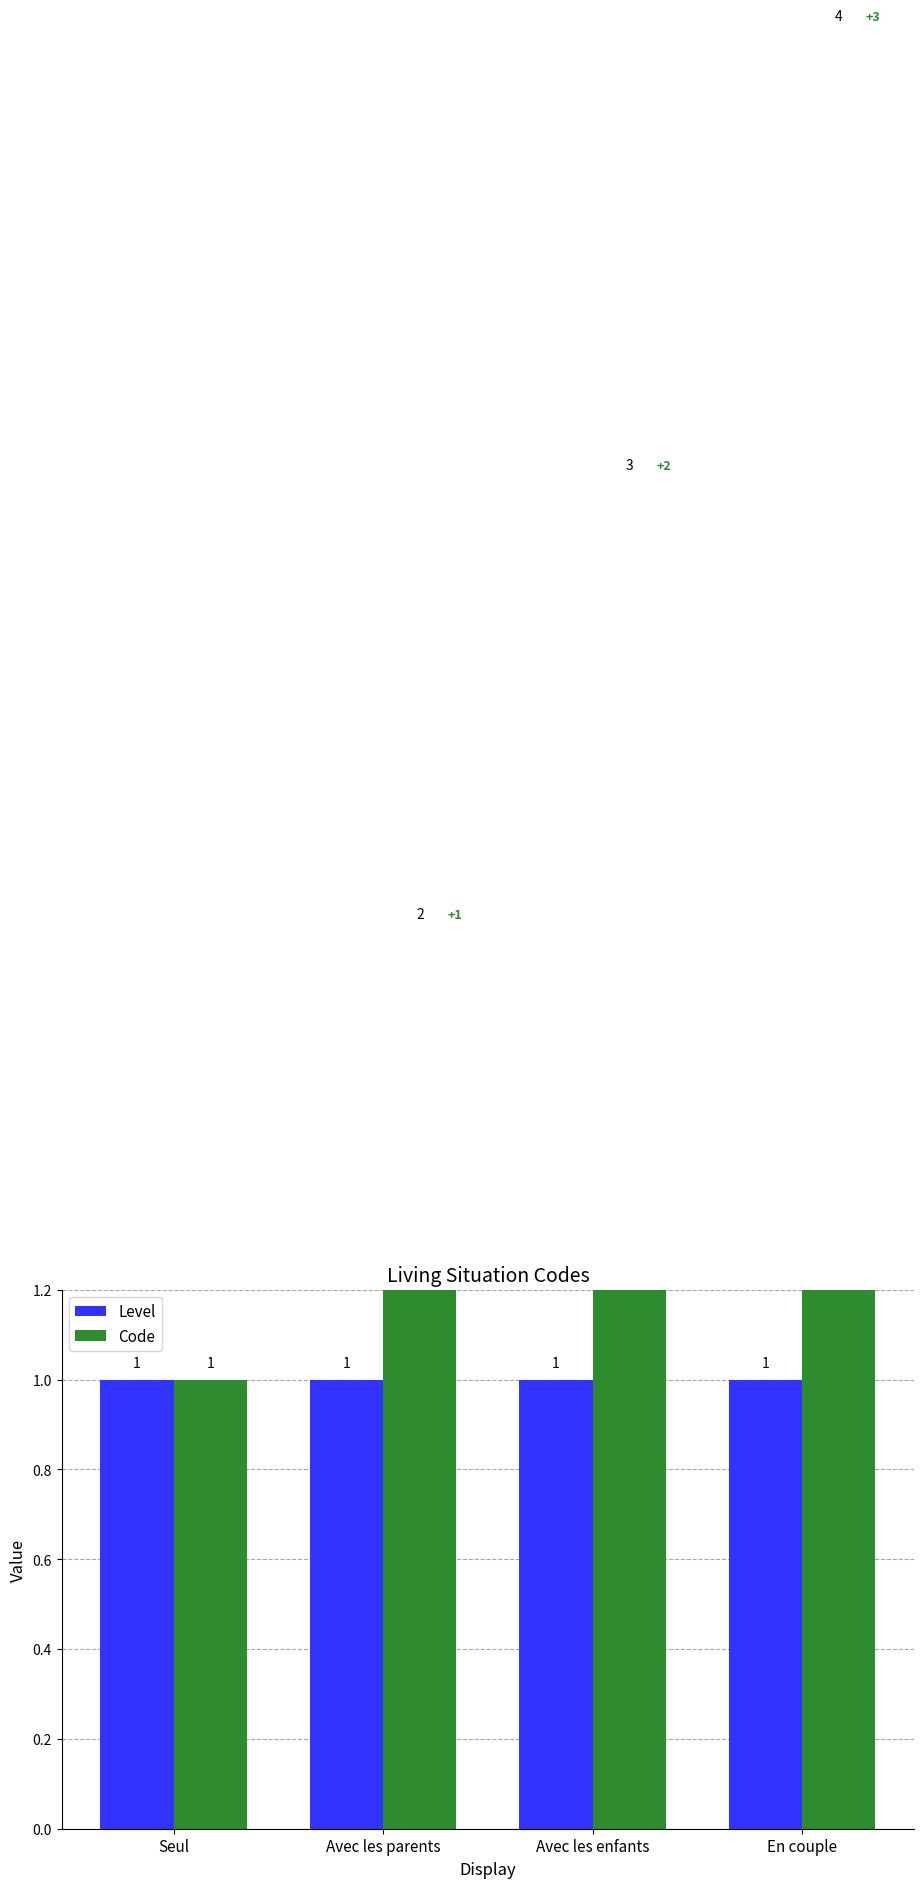

What is the label of the 3rd bar from the right?

Avec les parents